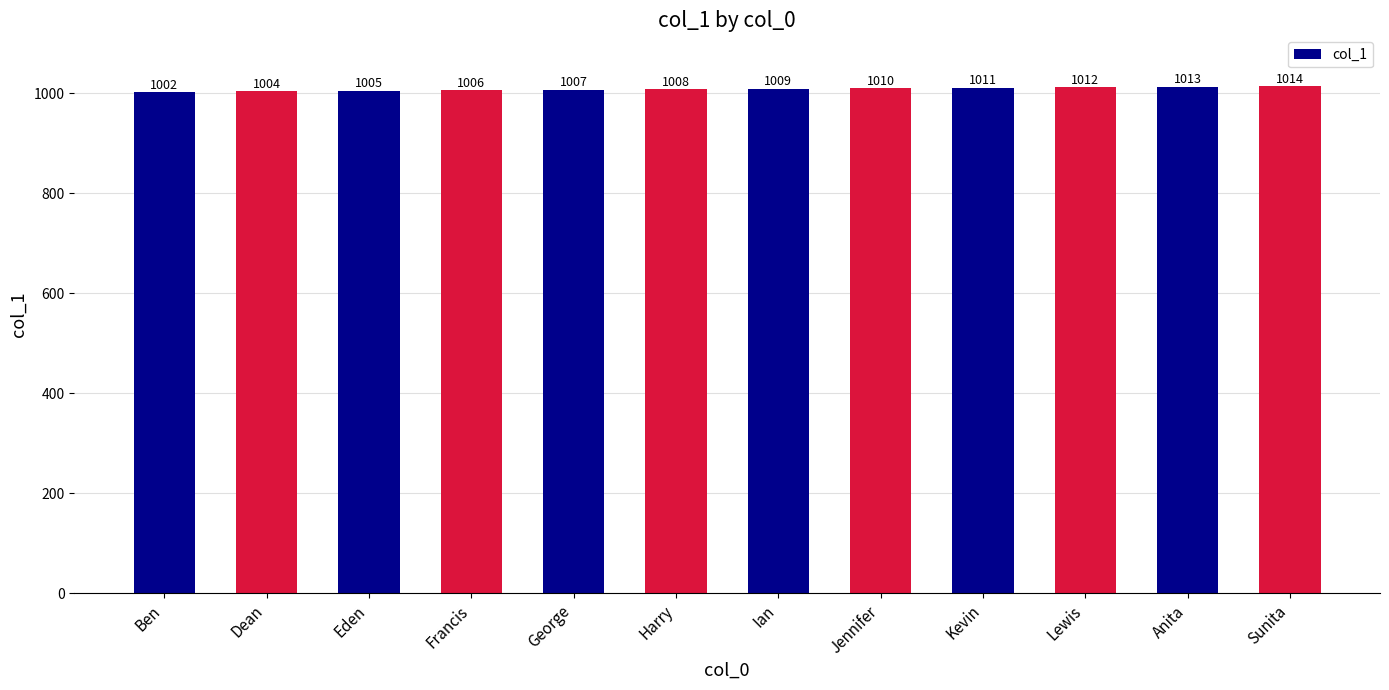

What is the value of the 2nd bar from the left?

1004